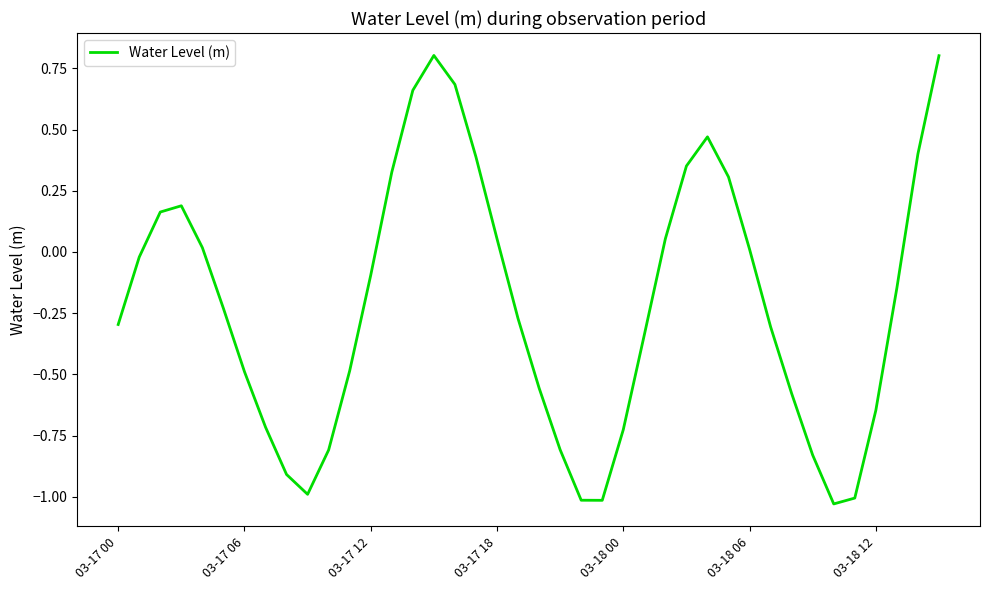

Does the chart have visible grid lines?

No